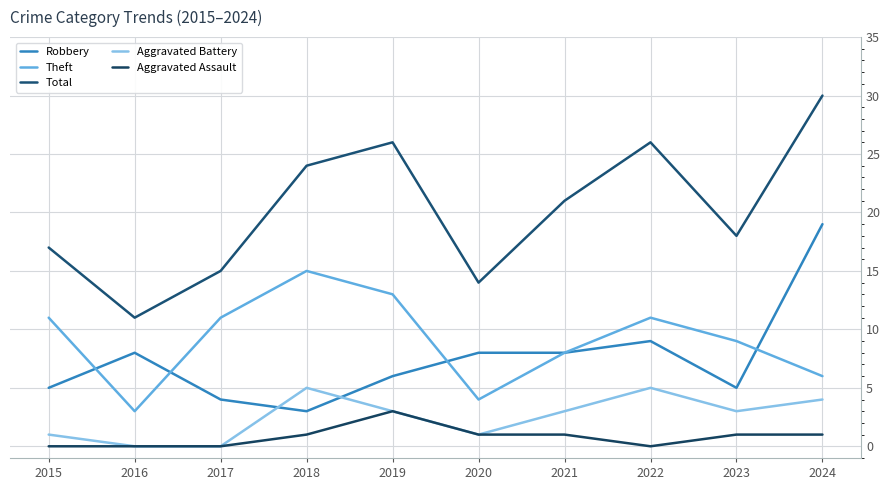

Reading left to right, list all the values displayed in this chart.

Robbery: 5	8	4	3	6	8	8	9	5	19
Theft: 11	3	11	15	13	4	8	11	9	6
Total: 17	11	15	24	26	14	21	26	18	30
Aggravated Battery: 1	0	0	5	3	1	3	5	3	4
Aggravated Assault: 0	0	0	1	3	1	1	0	1	1